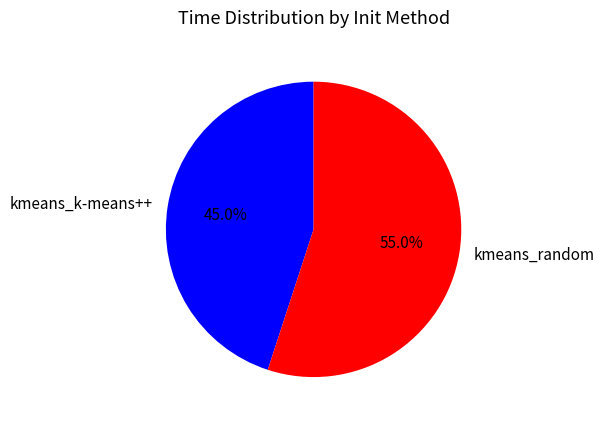

Rank the categories by value from lowest to highest.

kmeans_k-means++, kmeans_random